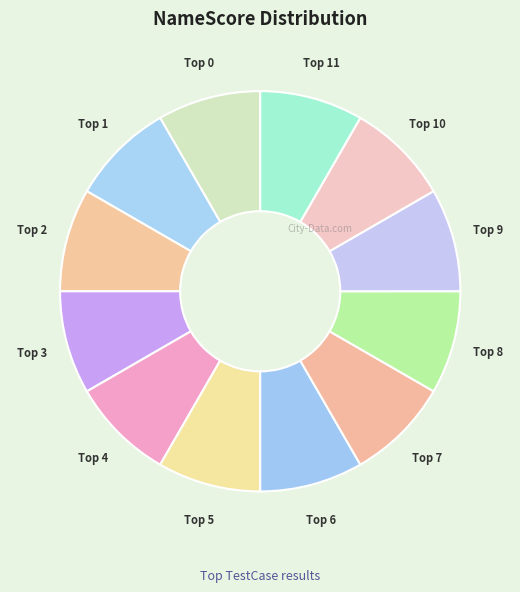

Does any single category account for the majority?

No